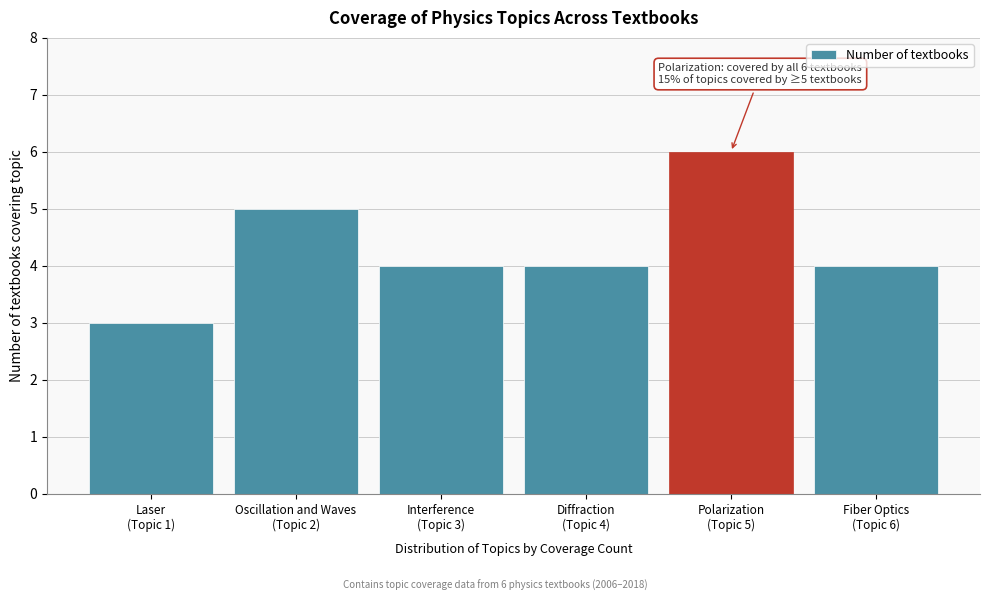

Reading left to right, transcribe all the data shown in this chart.

3	5	4	4	6	4